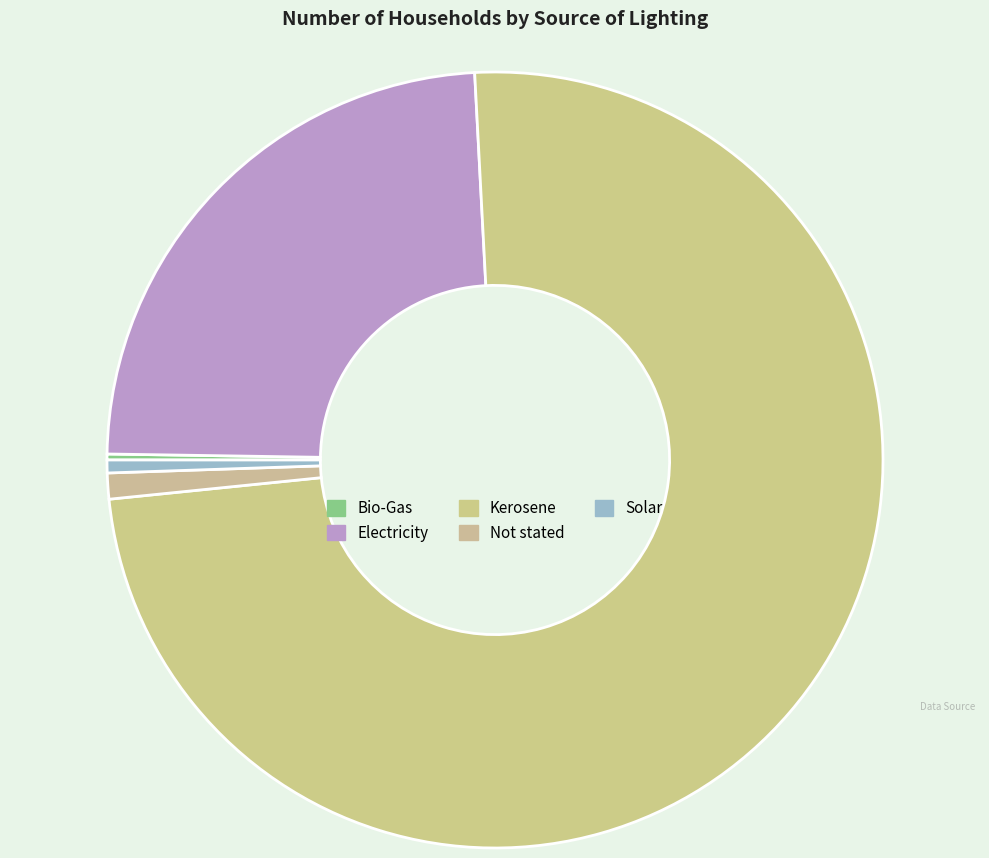

Which category accounts for the majority?

Kerosene